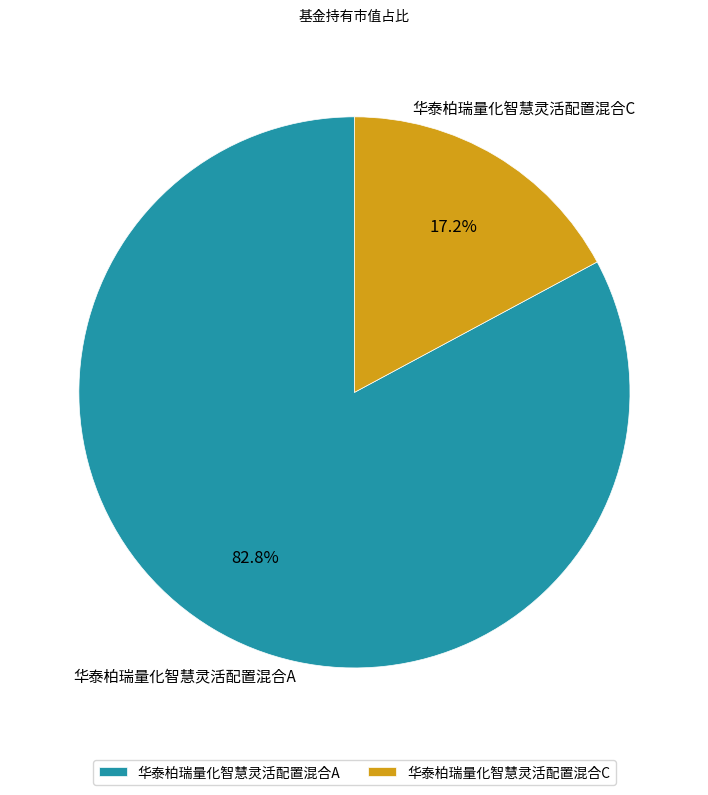

To the nearest percent, what percentage of the pie is 华泰柏瑞量化智慧灵活配置混合C?

17%